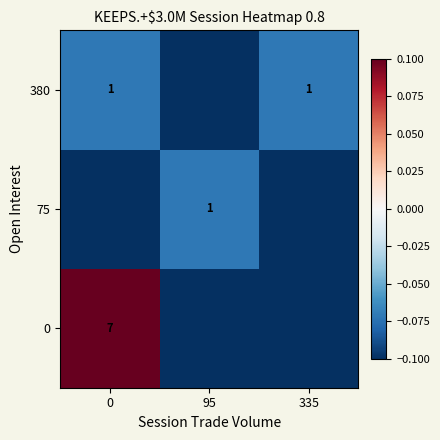

Is the value of 75 at 95 greater than the value of 0 at 0?

No